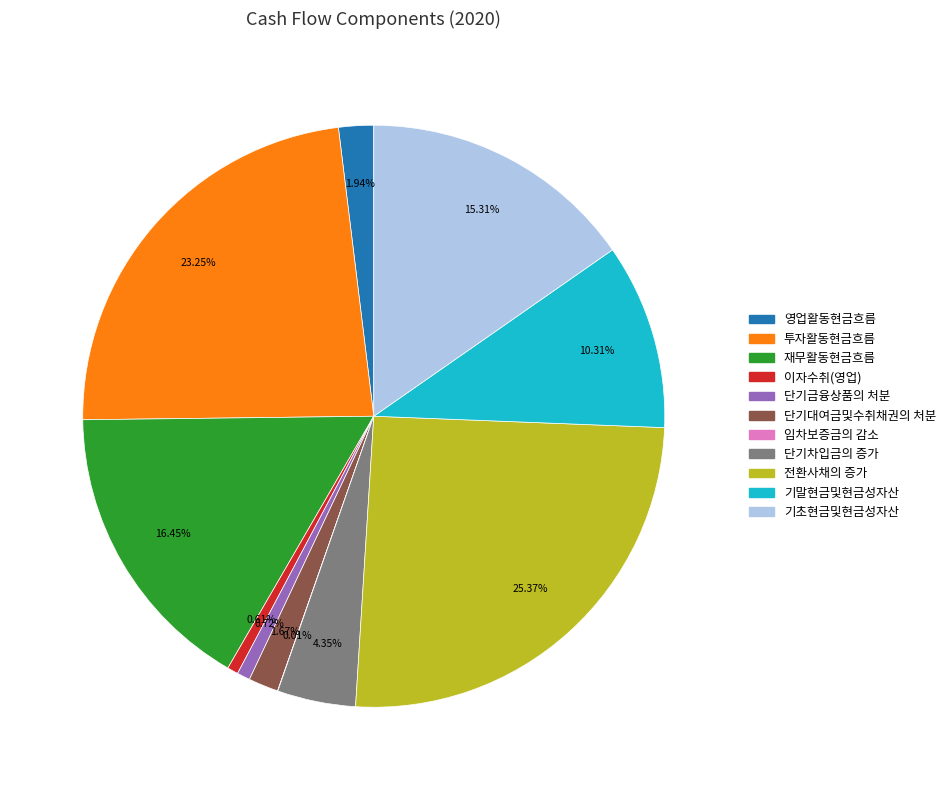

Is there a majority slice in this chart?

No